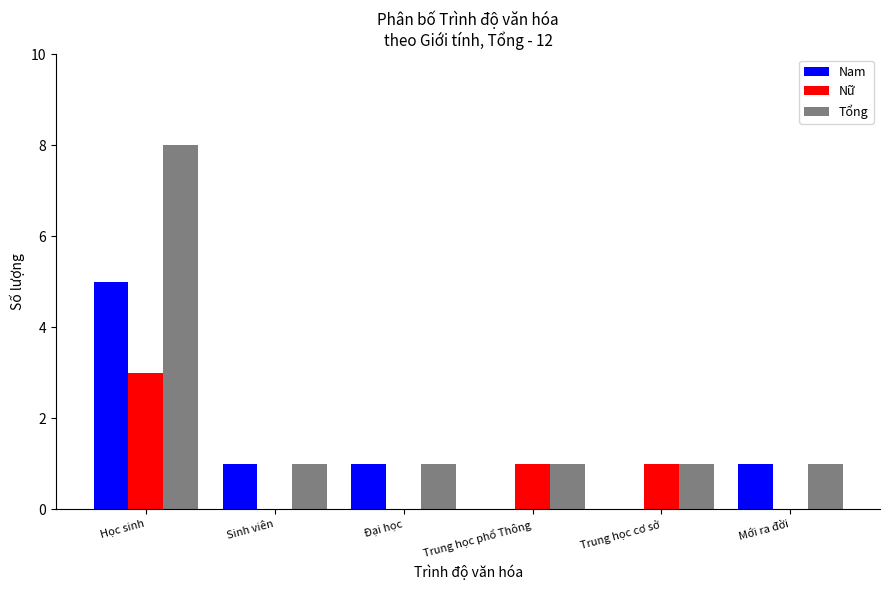

Which series has the largest range (max minus min)?

Tổng